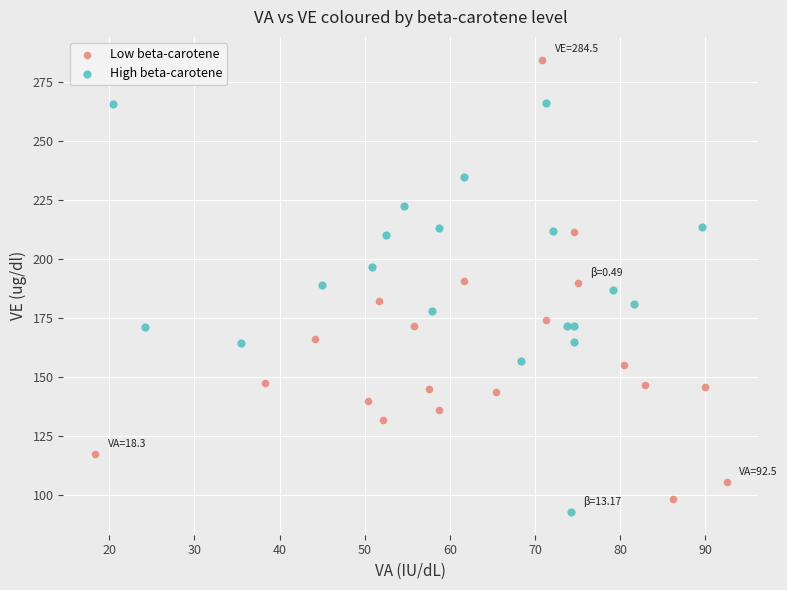

What are all the series names shown in the legend?

Low beta-carotene, High beta-carotene